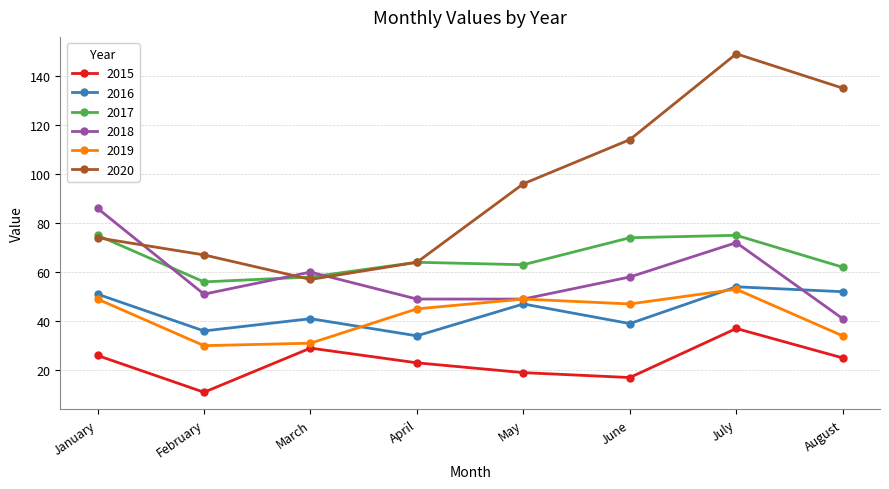

At which category is the sum across all series the highest?

July